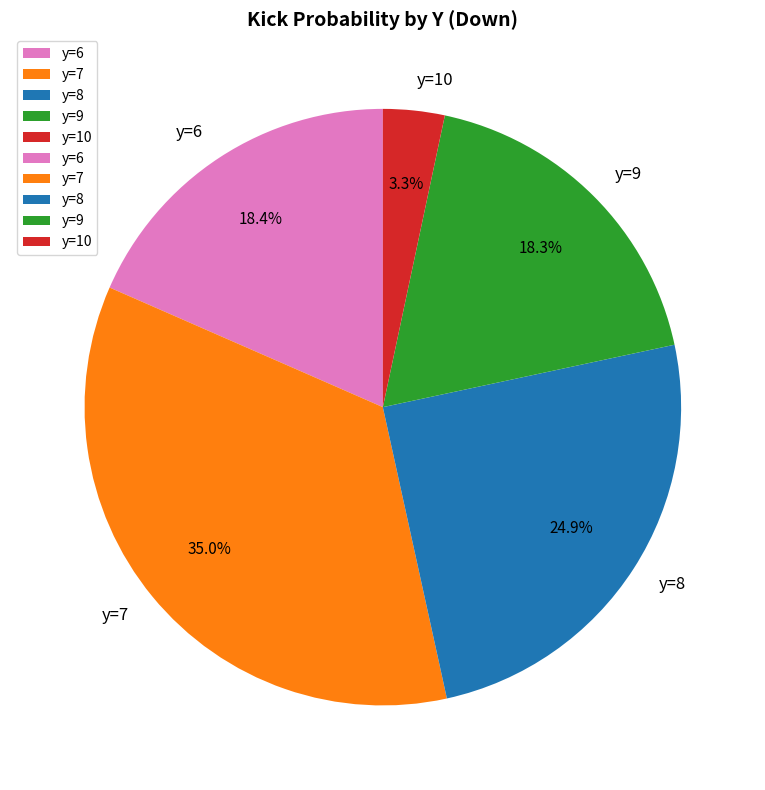

How many slices are in this pie chart?

5